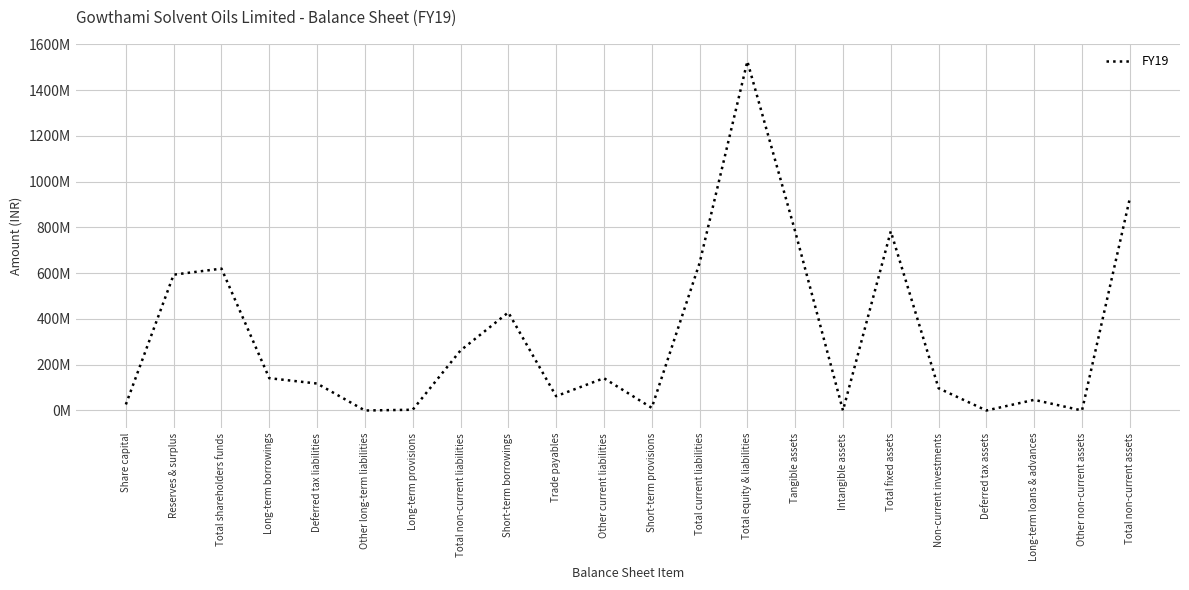

What is the difference between the maximum and minimum values?

1525501900